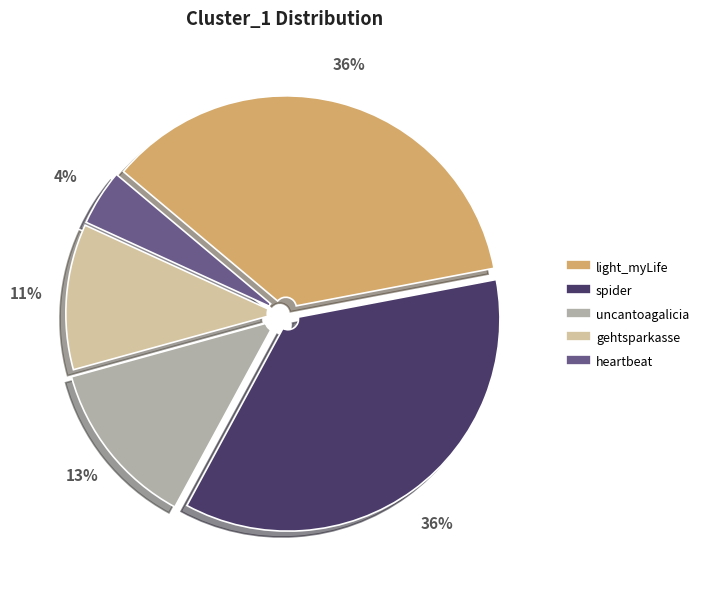

Is the sum of gehtsparkasse and spider greater than half?

No